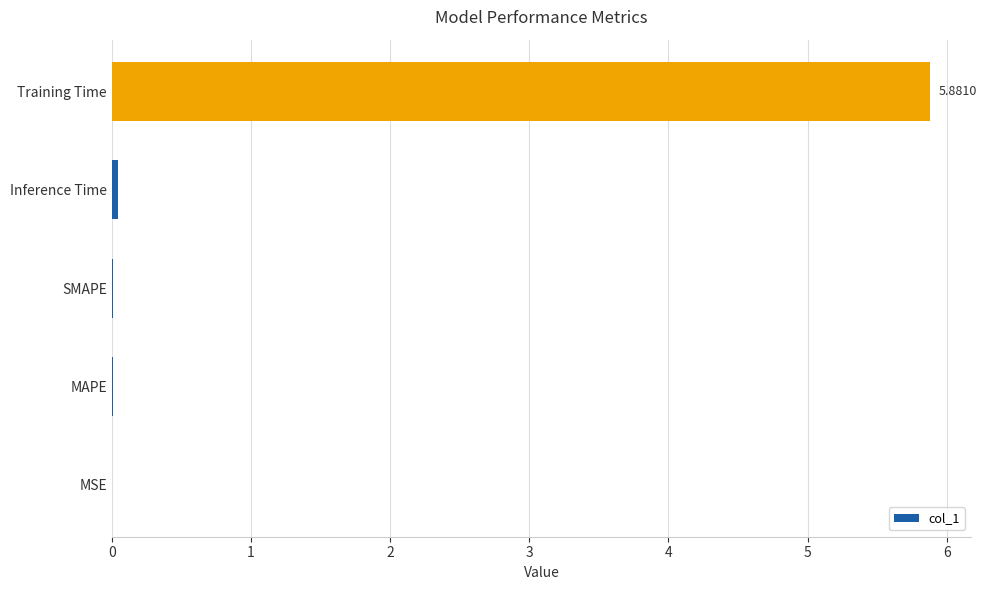

What is the greatest value displayed?

5.9